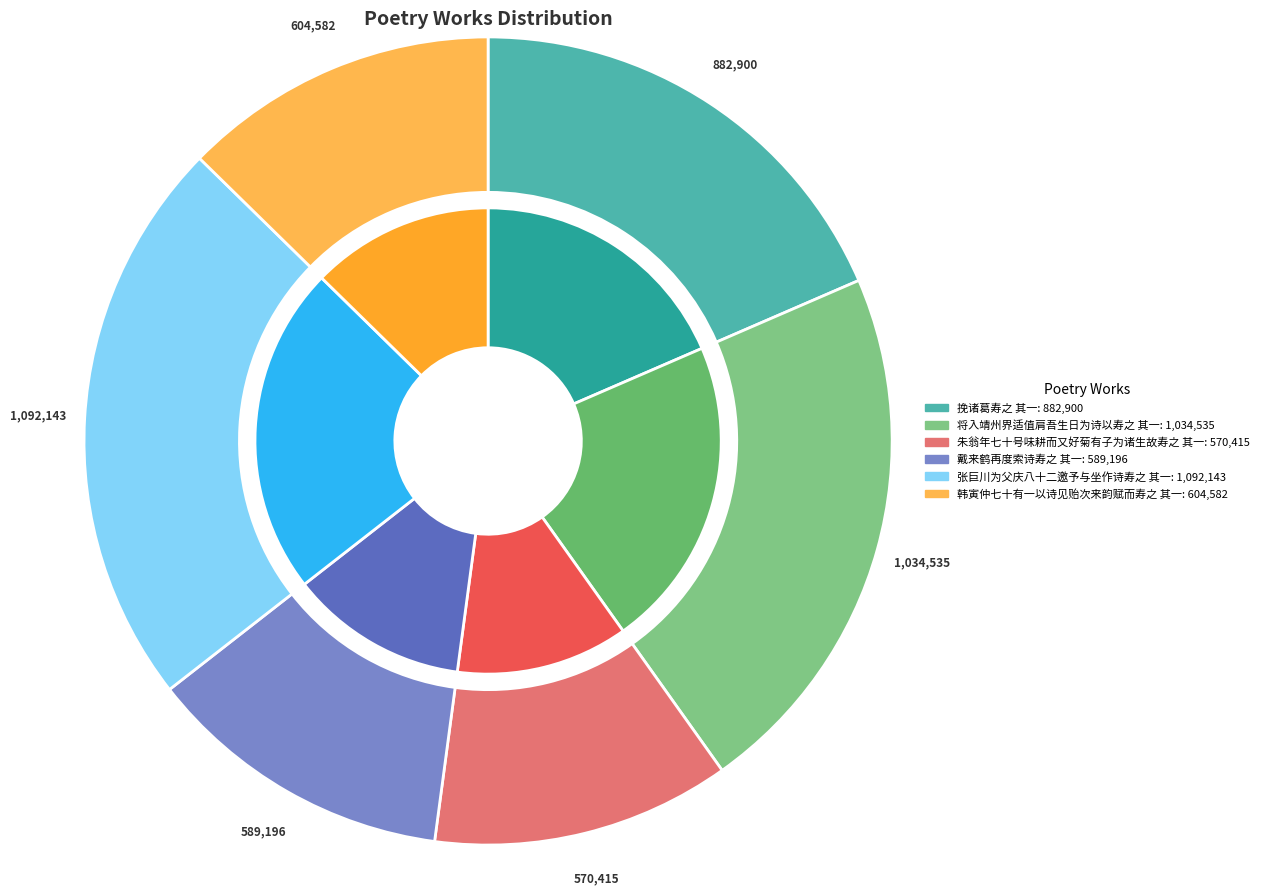

Do 朱翁年七十号味耕而又好菊有子为诸生故寿之 其一 and 挽诸葛寿之 其一 together represent more than half of the pie?

No